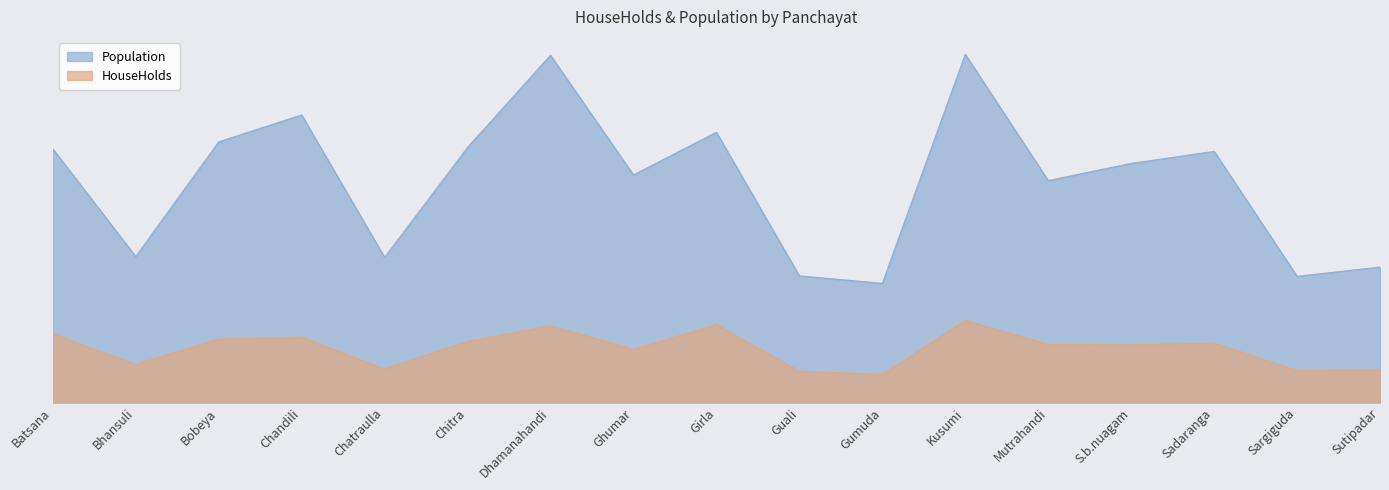

How many lines are shown in the chart?

2